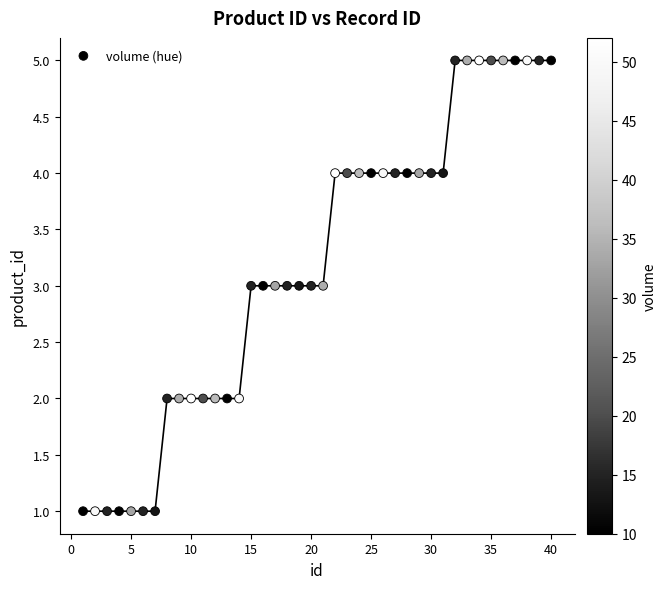

What is the range of Y values (max minus min)?

4